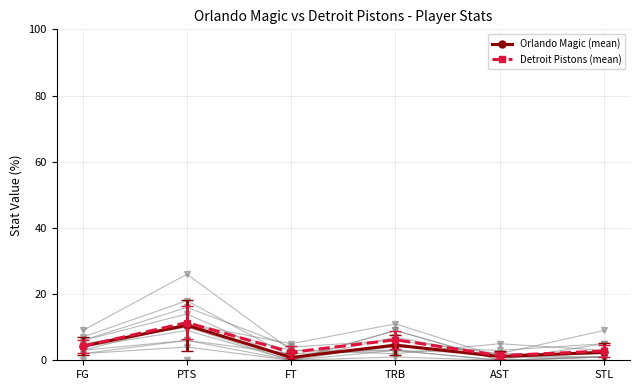

What is the sum of the Orlando Magic (mean) values at TRB and STL?

7.0